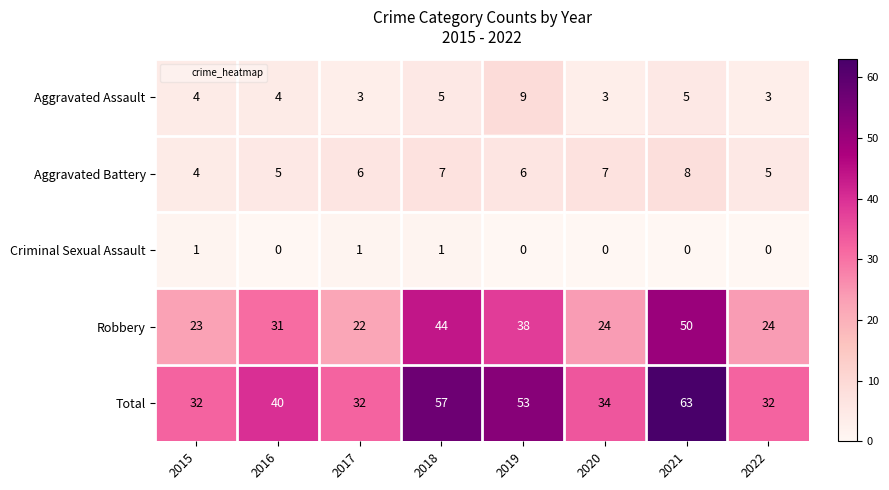

Read the Total value at 2015.

32